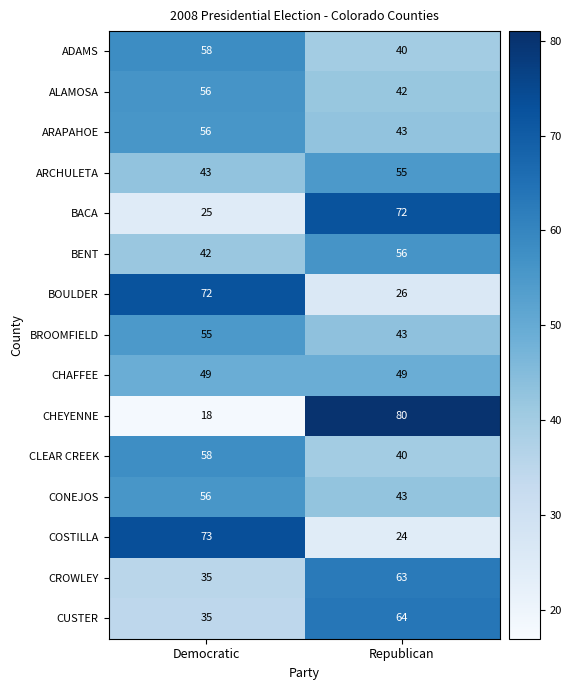

List the labels in order of BENT value, smallest first.

Democratic, Republican